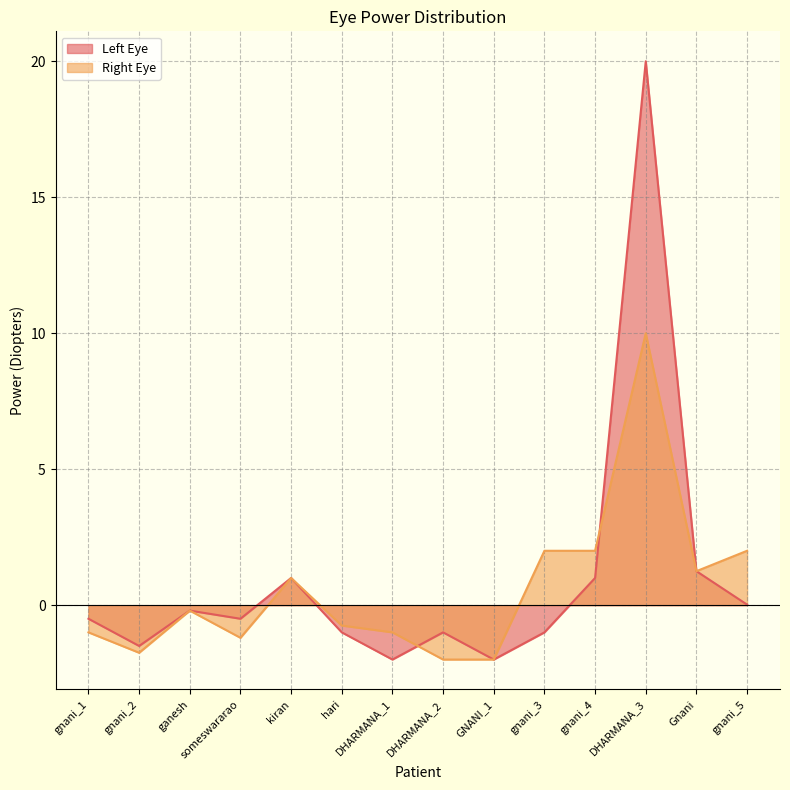

How many data points in Right Eye are above 0?

6